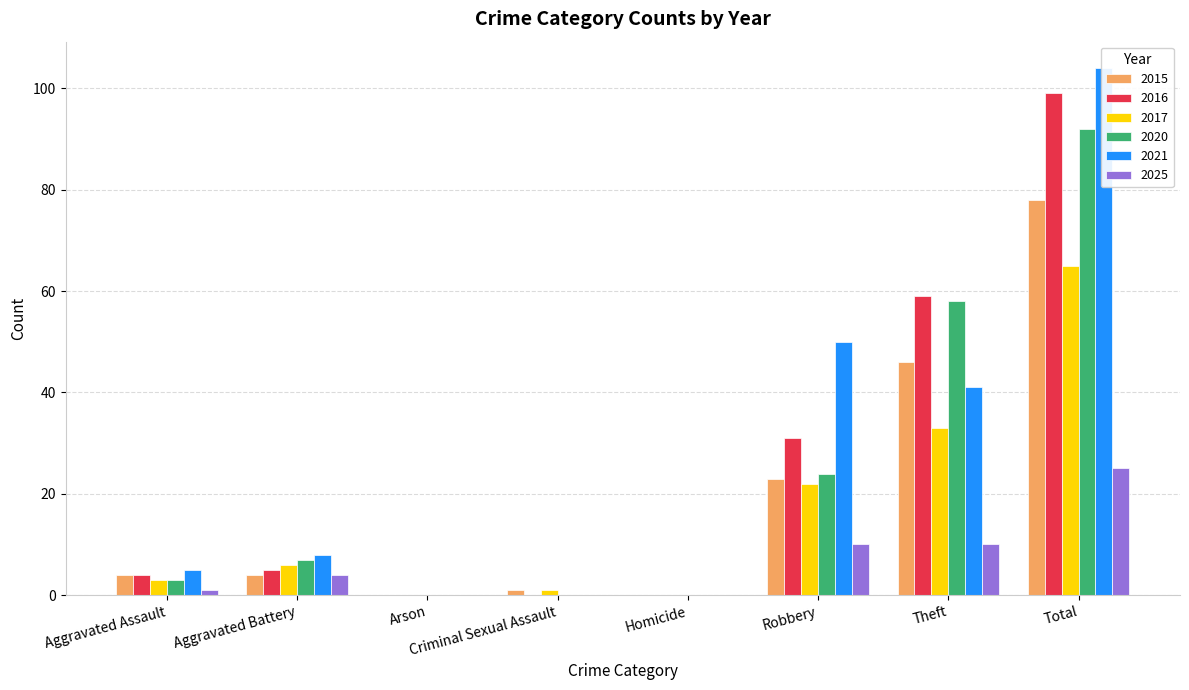

Are the bars grouped side by side (vs. stacked)?

Yes